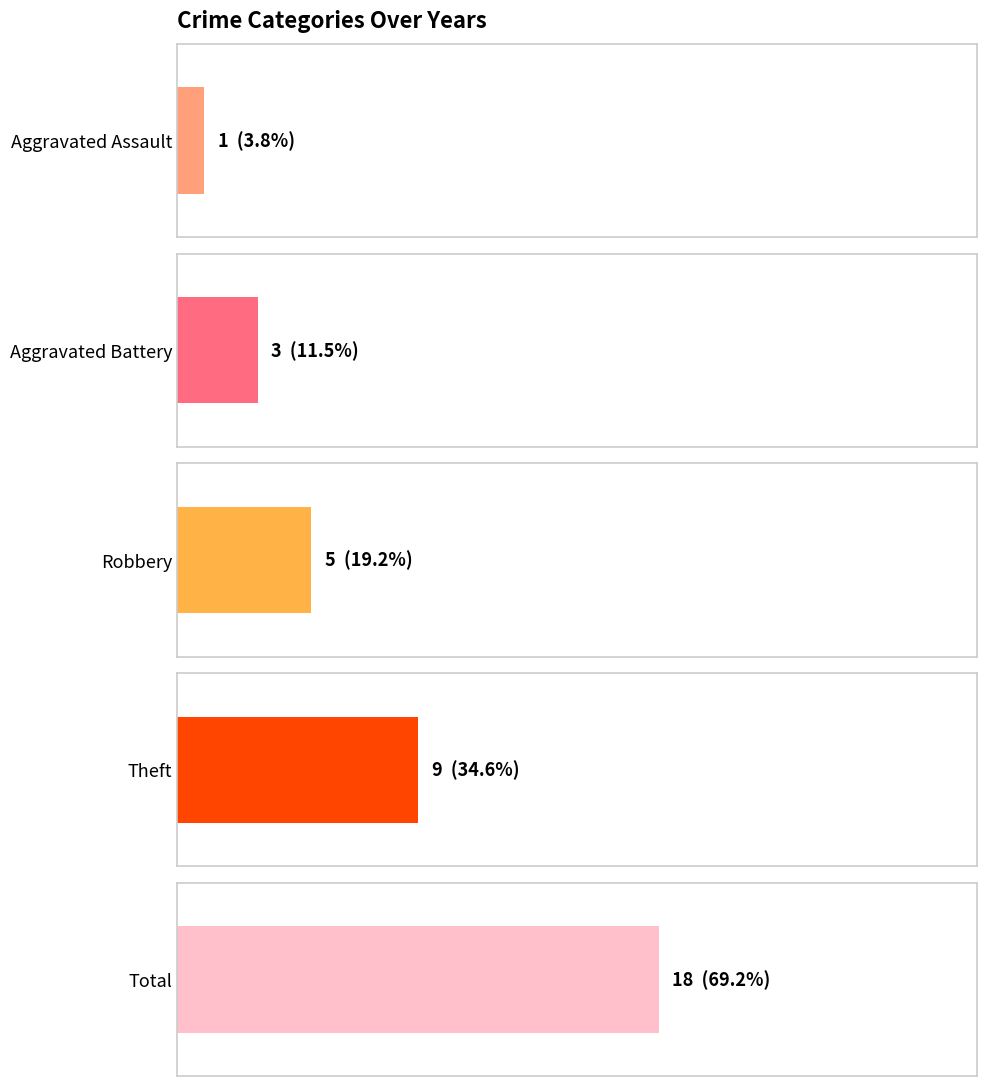

Which series has the largest total across all categories?

Total